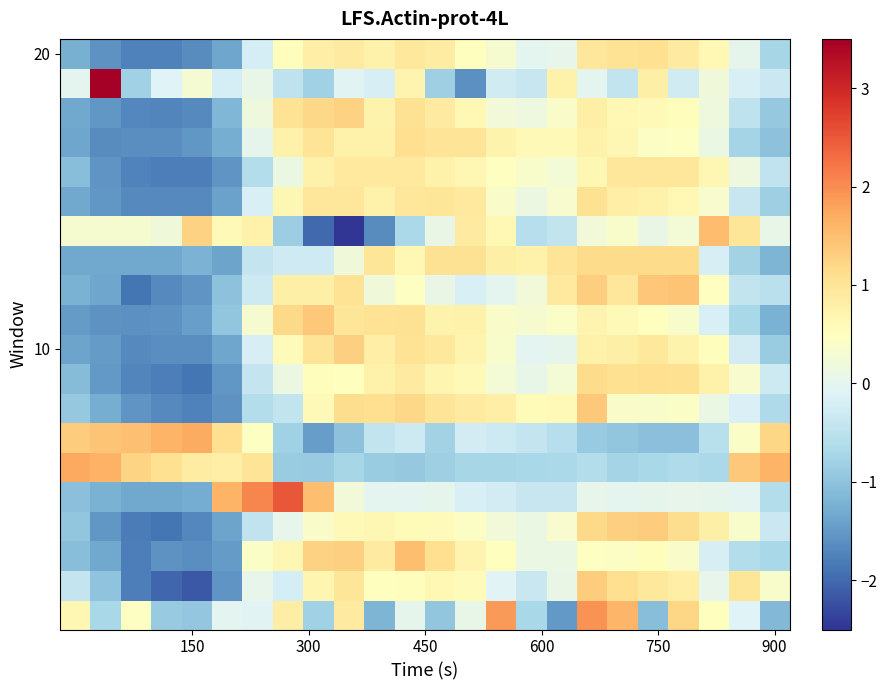

At which category is the sum across all series the highest?

17